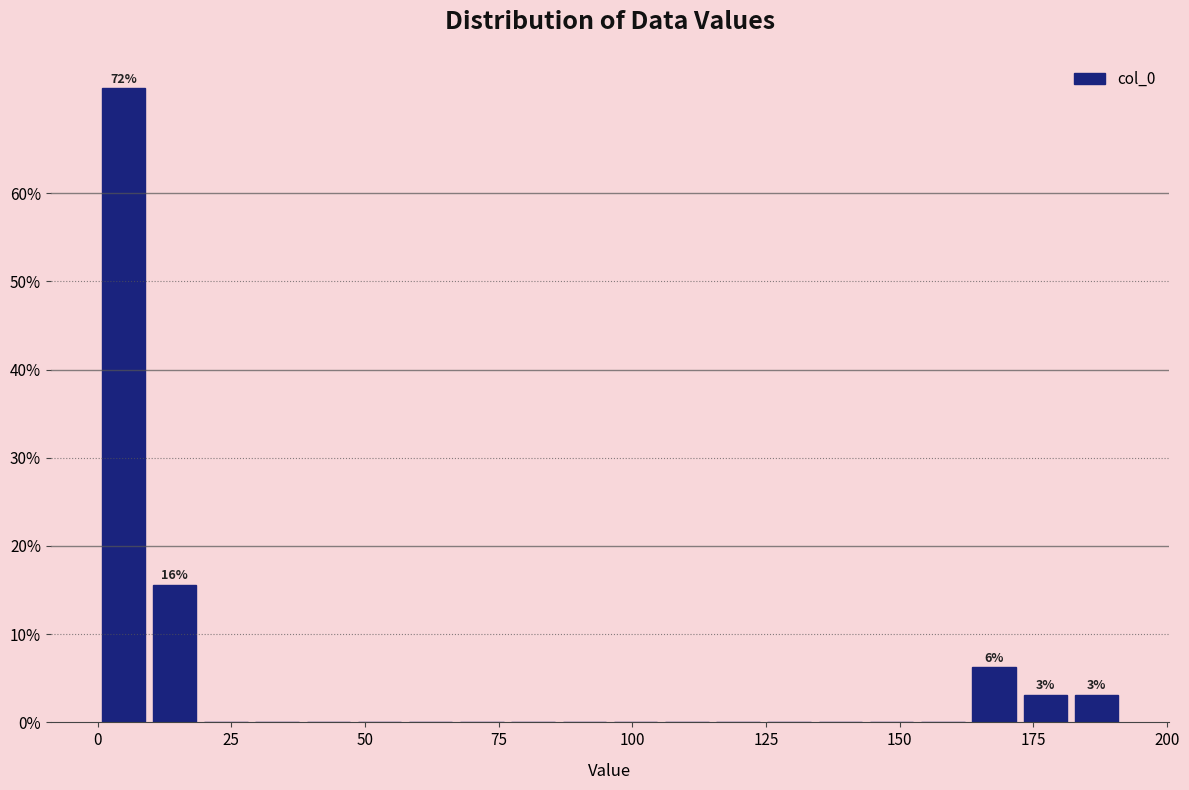

Around what value on the x-axis is the tallest bar? Give the approximate position of its centre, as read against the axis.

5